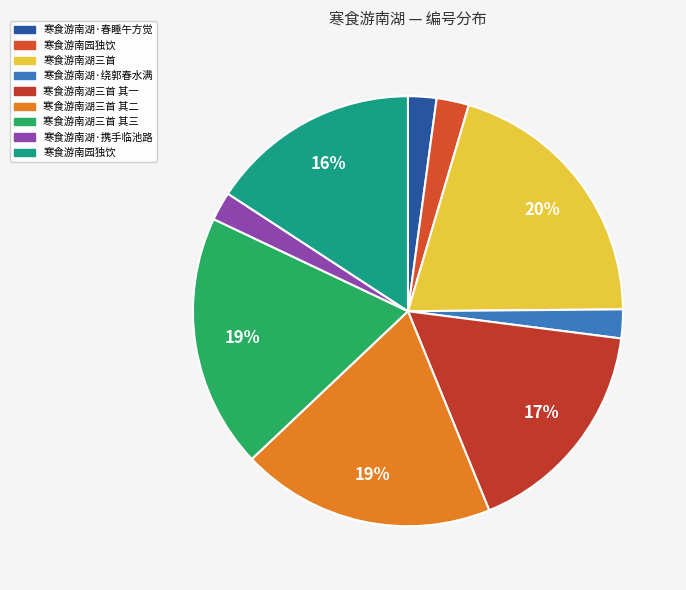

To the nearest percent, what is the difference between the largest and smallest slice percentages?

18%